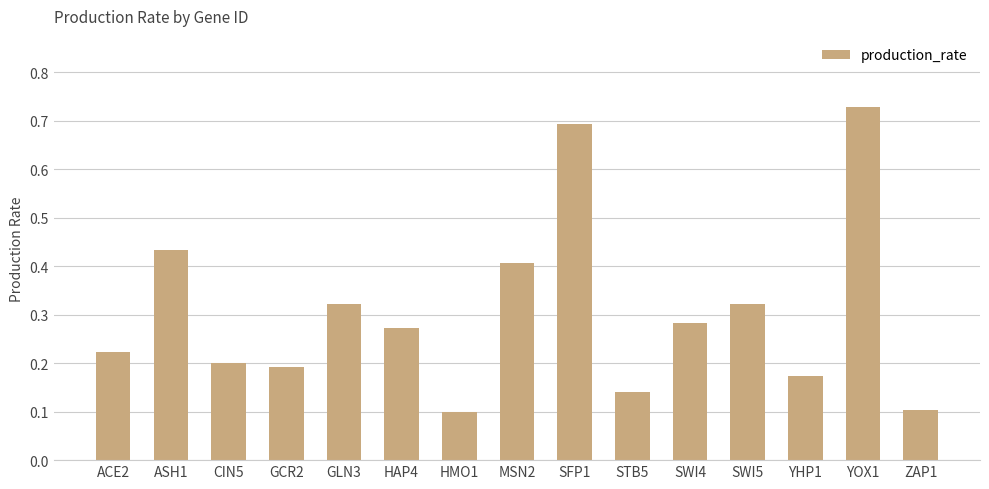

What is the label of the 15th bar from the left?

ZAP1